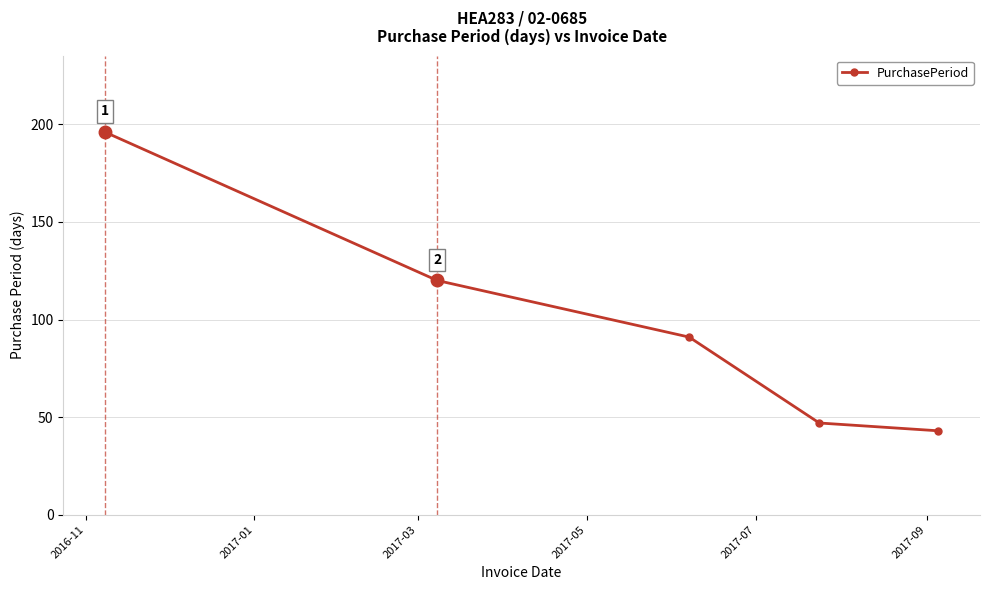

What is the value of the 5th point from the left?

43